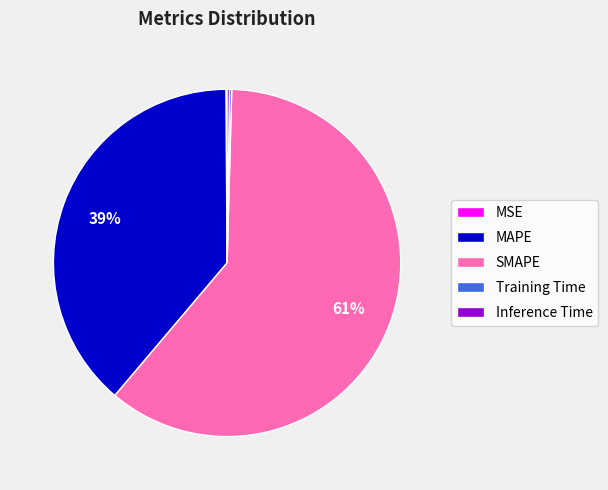

True or false: MAPE accounts for 29% of the total.

False